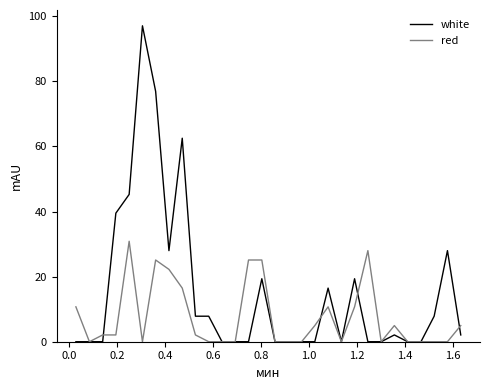

List the series in order of their overall mean, lowest first.

red, white